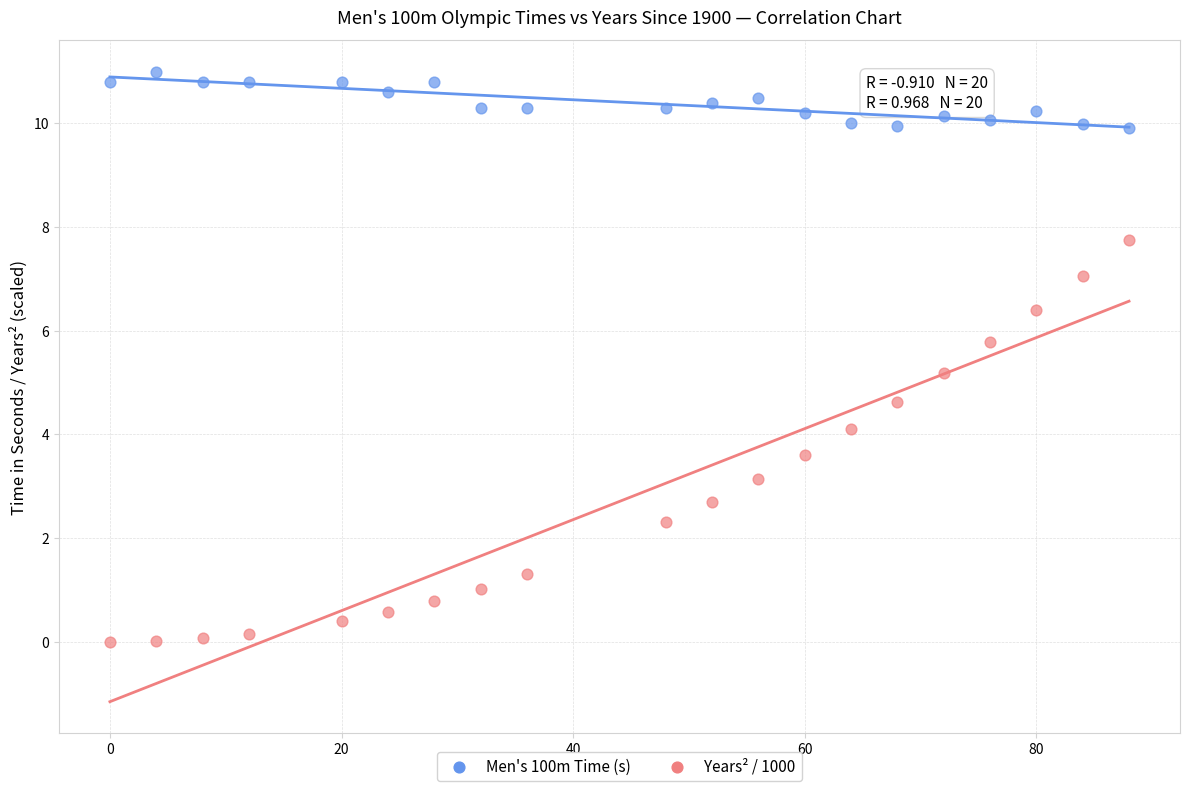

Across all data points, what is the range of Y values (max minus min)?

11.0